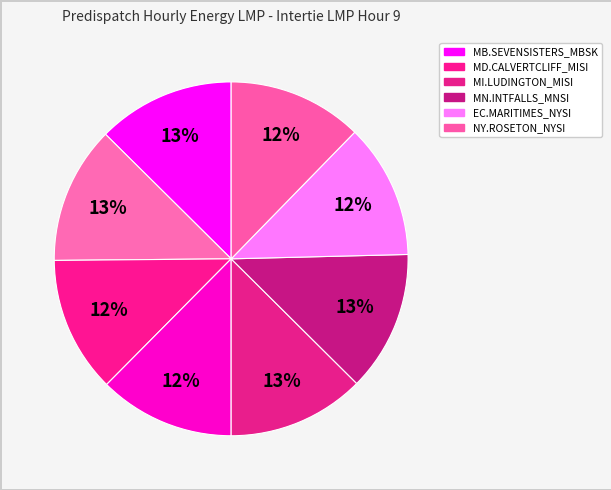

Count the number of slices in the pie.

8